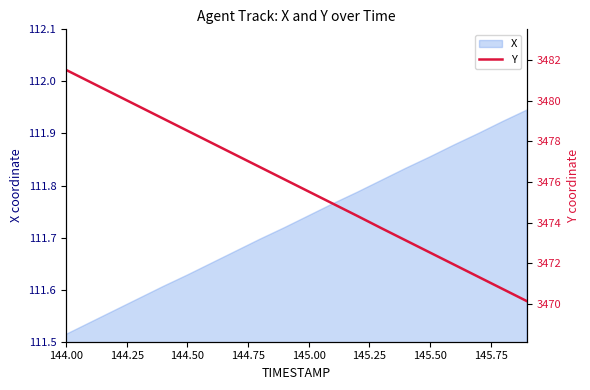

Where does the data first go above 3476?

144.00